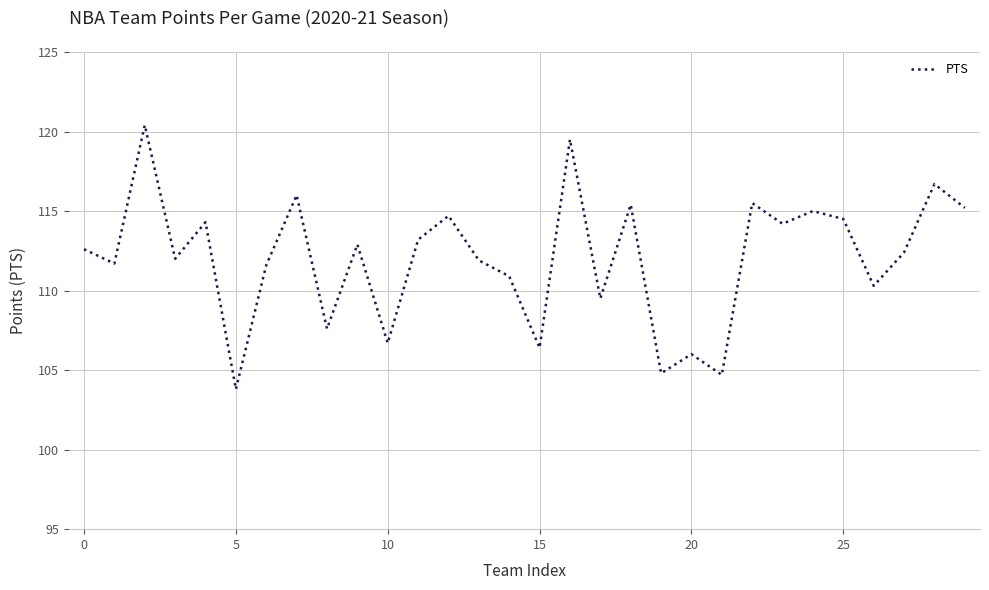

Does the chart display data point markers on the line(s)?

No